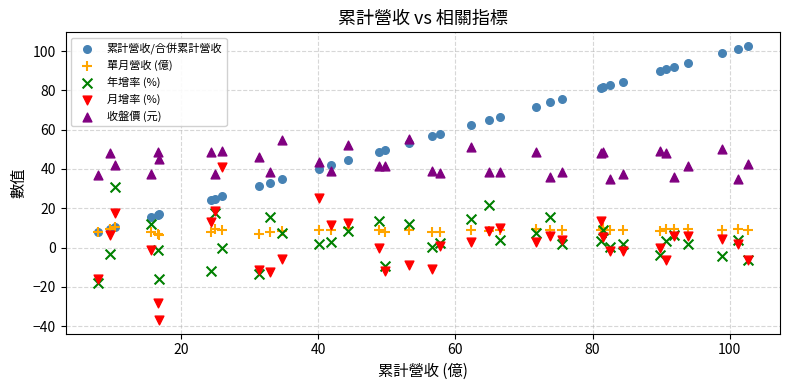

Which series has the widest spread of Y values?

累計營收/合併累計營收